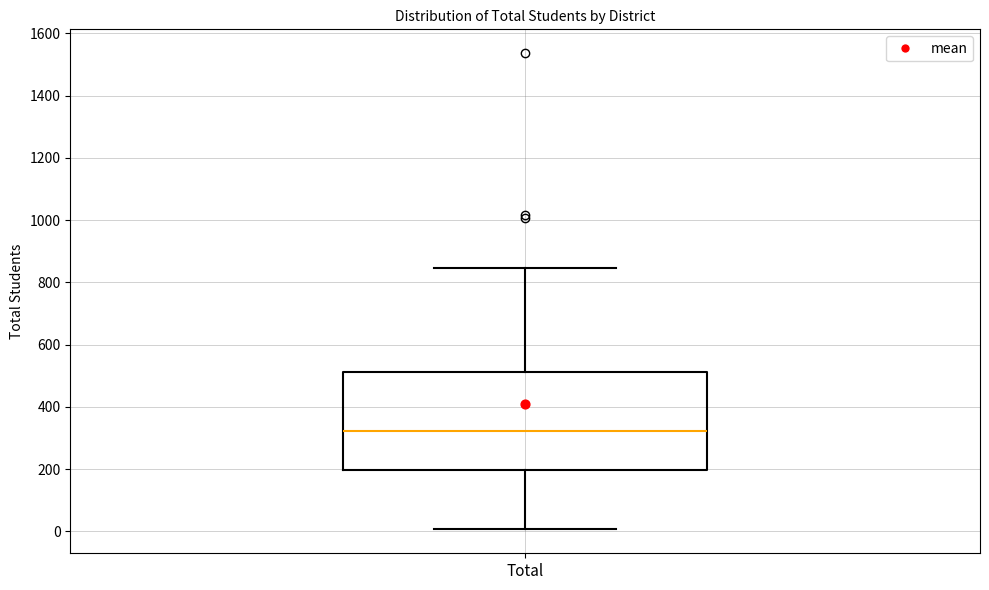

Transcribe this box plot: give where the median line is, the range the box spans, and where the two whiskers end, as read against the y-axis. The values are not printed on the chart, so give them approximately, as read against the axis.

median 320, box 200 to 520, whiskers 0 to 840